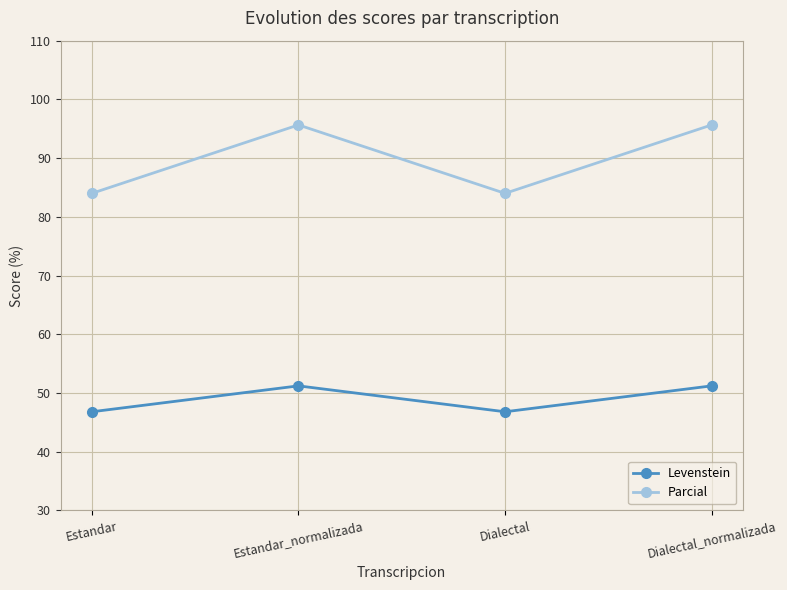

What position from the right is Dialectal_normalizada?

1